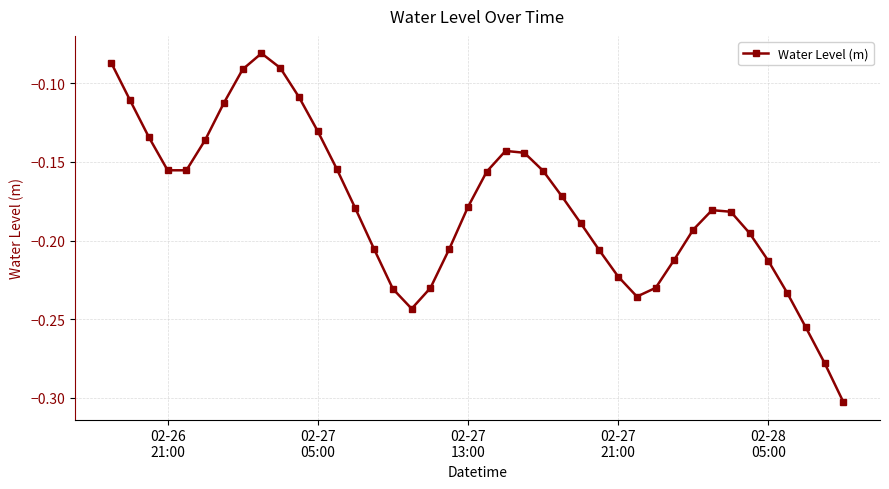

What is the sum of all values?

-7.1